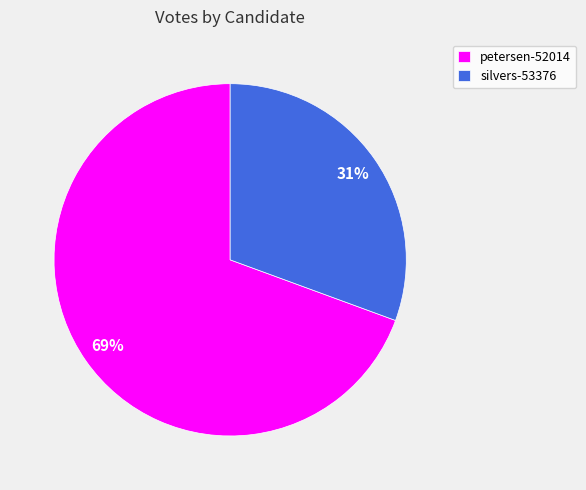

What is the largest slice in the pie chart?

petersen-52014